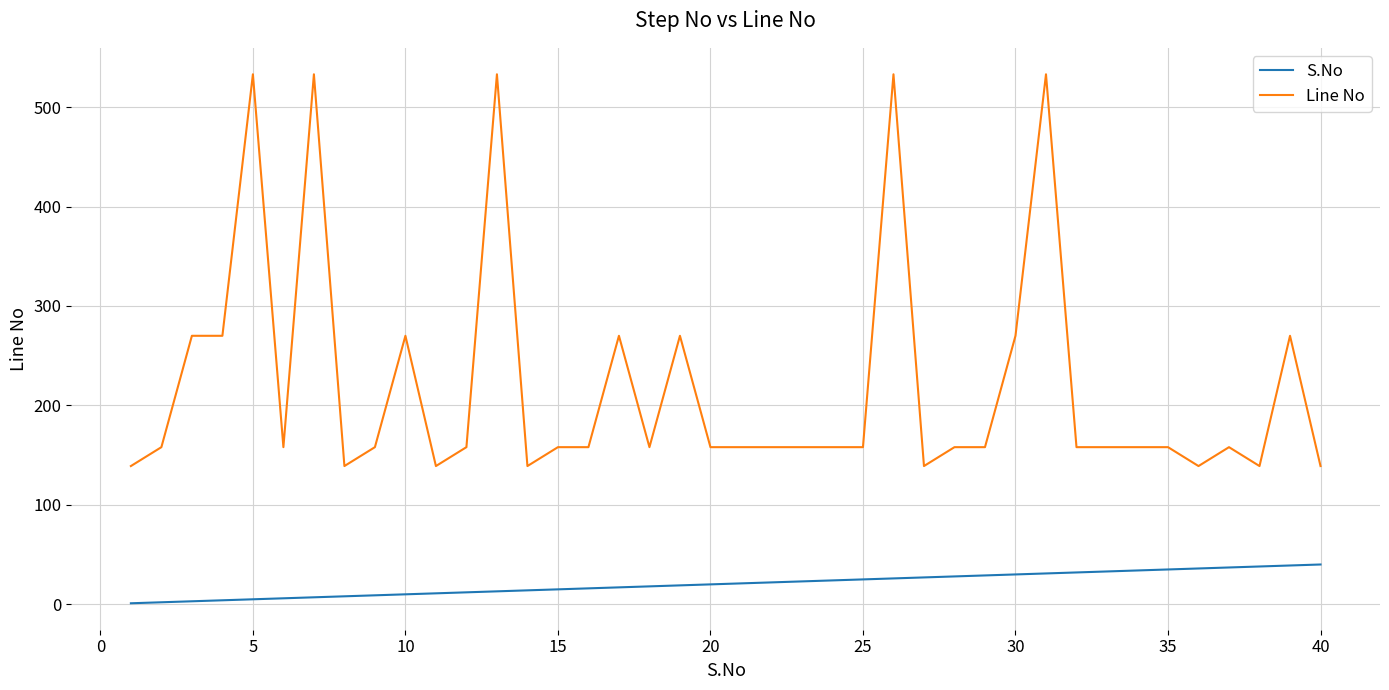

What is the greatest value displayed?

533